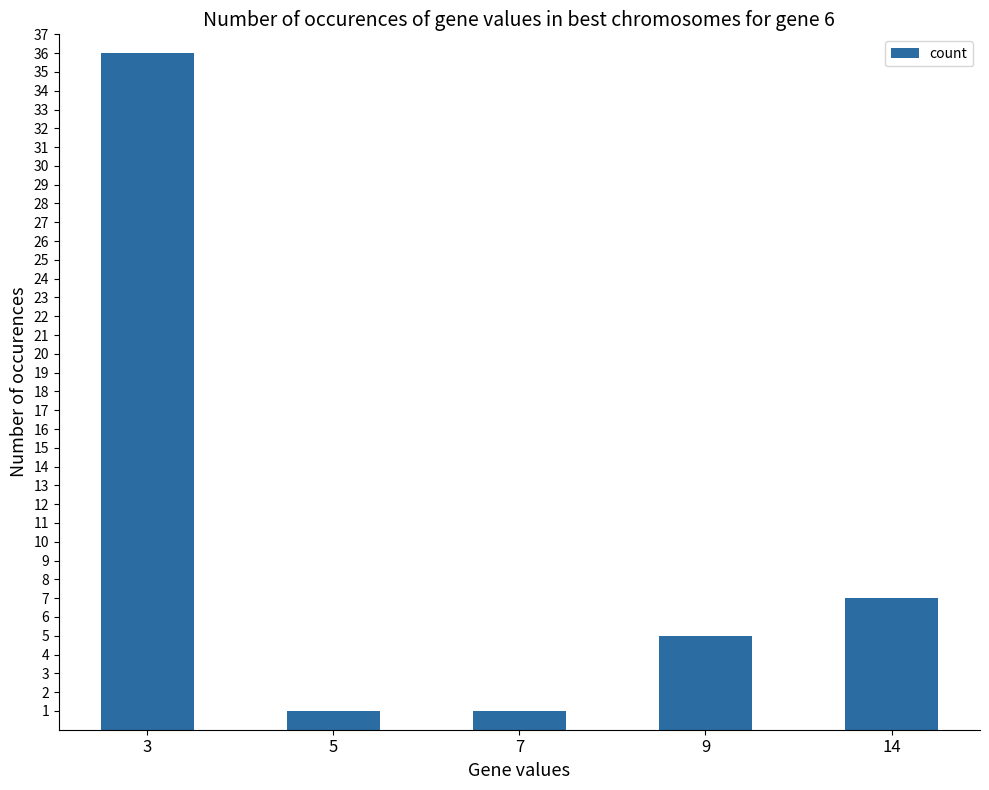

What is the ratio of the value at 9 to the value at 5?

5.0